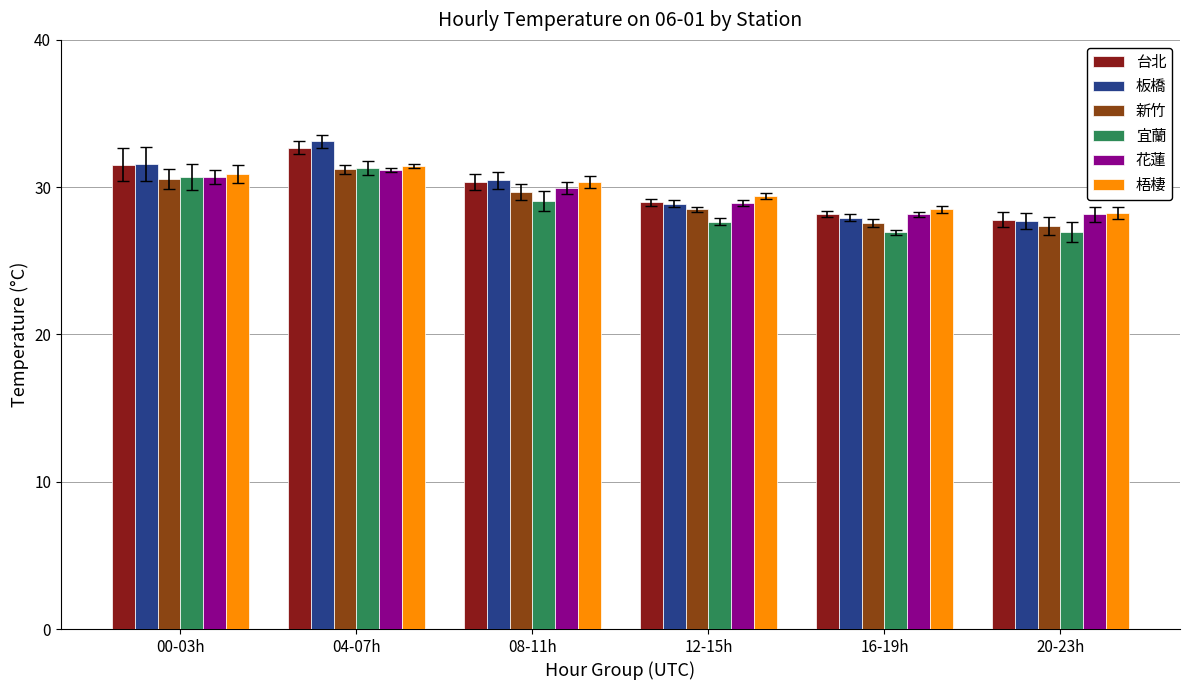

At how many categories does at least one series exceed 27?

6